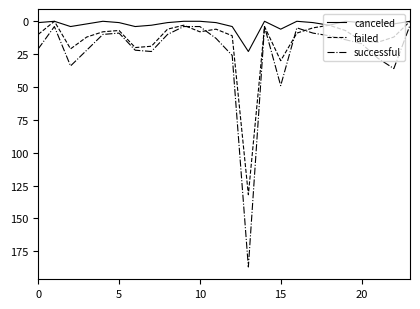

Count the number of categories in the chart.

24